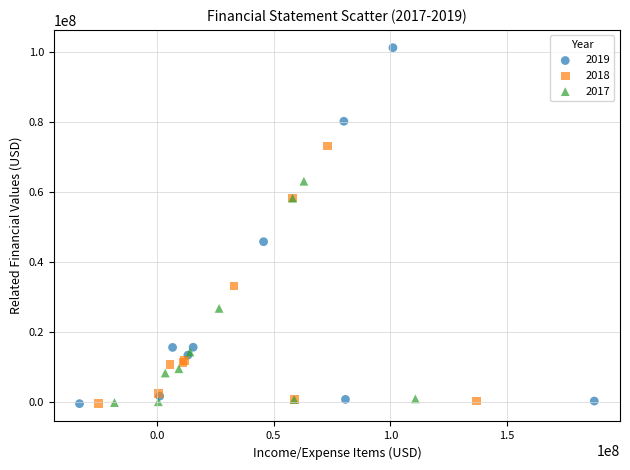

Which series reaches the maximum Y coordinate?

2019